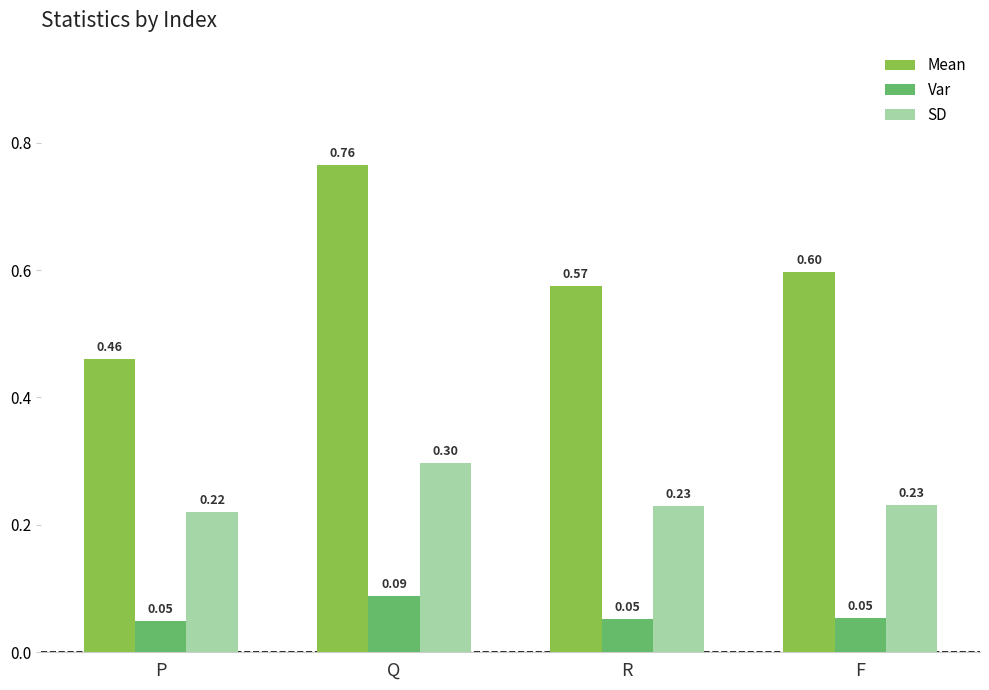

At which label does SD reach its peak?

Q